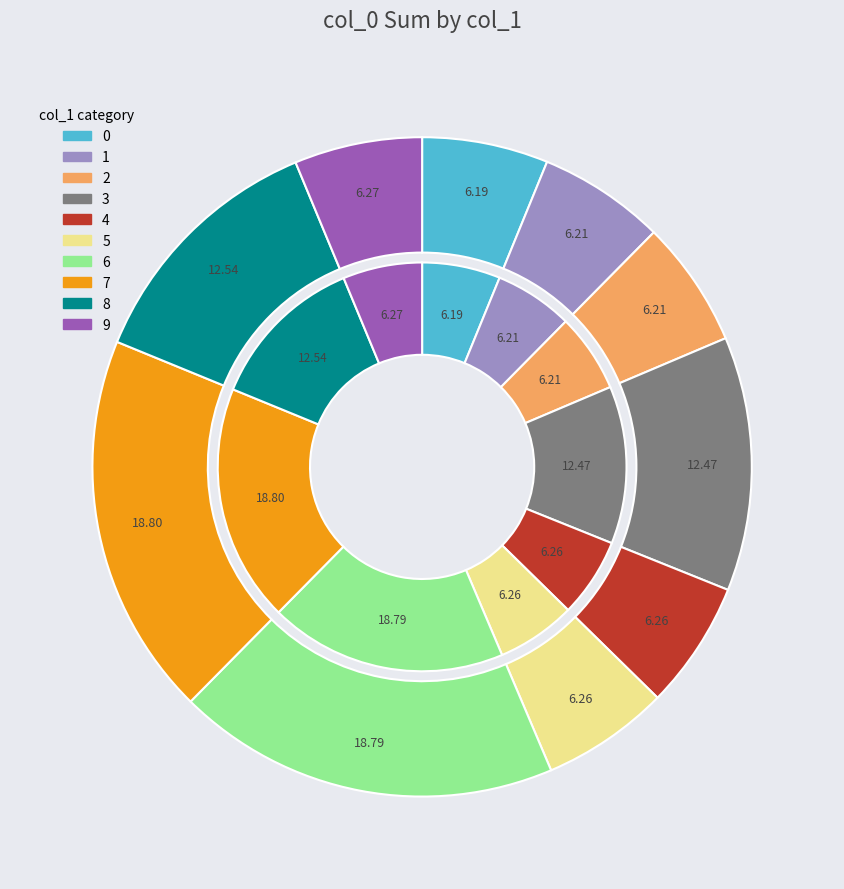

Count the number of slices in the pie.

10